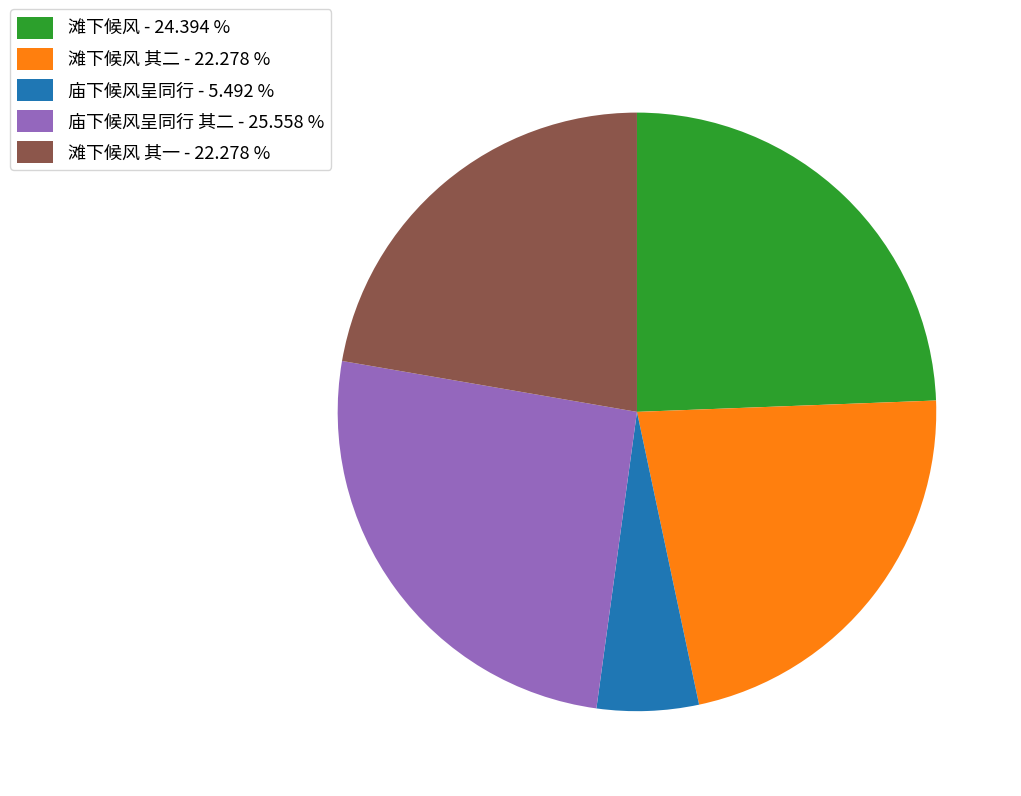

Do 庙下候风呈同行 其二 - 25.558 % and 滩下候风 其二 - 22.278 % together represent more than half of the pie?

No